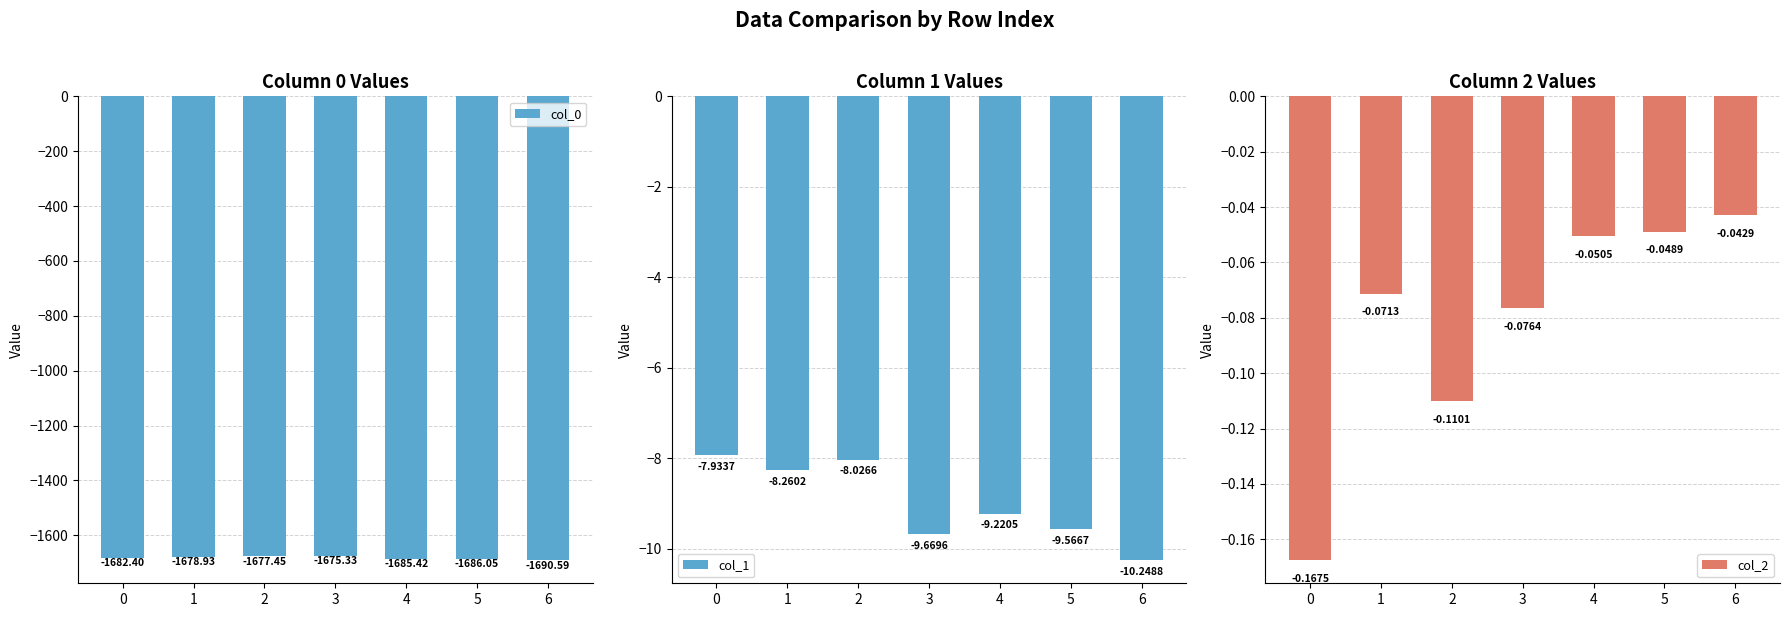

The col_1 series shows -3.4 at 1. True or false?

False